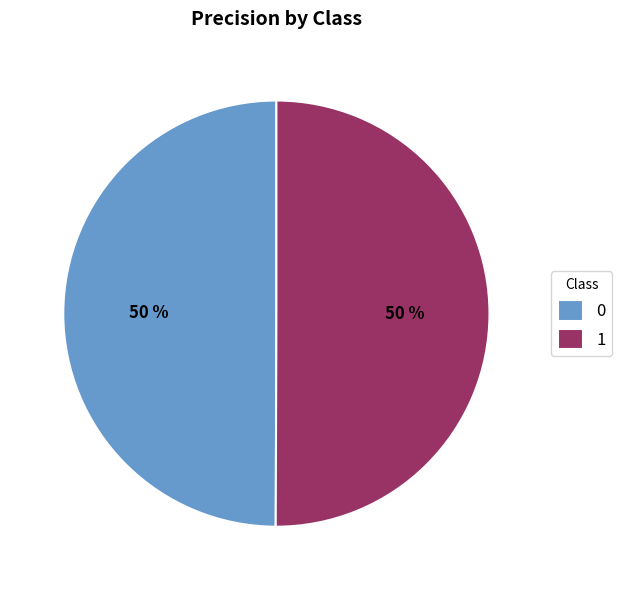

To the nearest percent, what is the combined percentage of 0 and 1?

100%